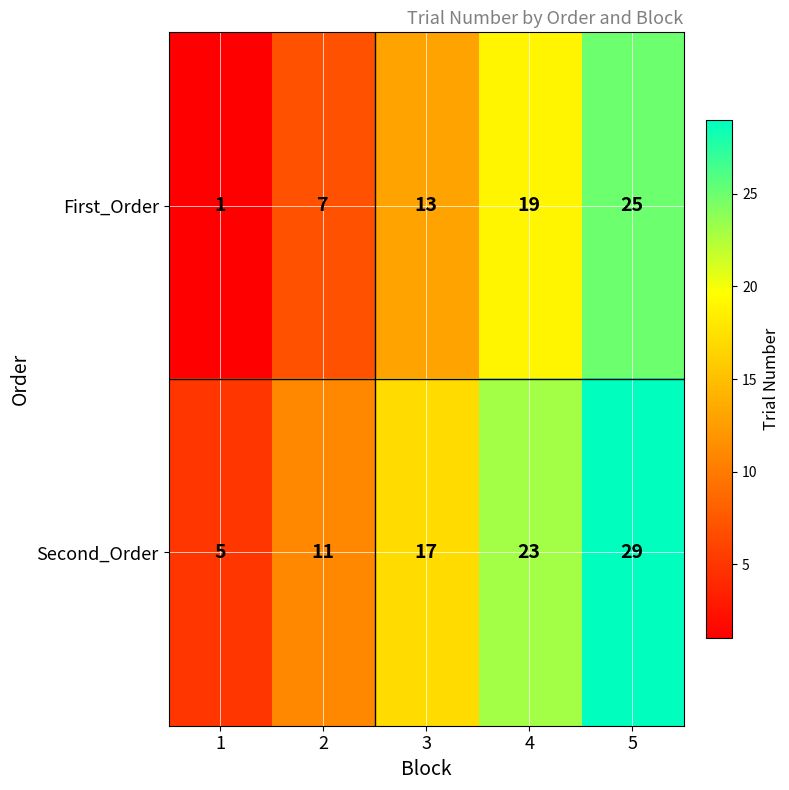

What is the difference between the highest and lowest values at 3?

4